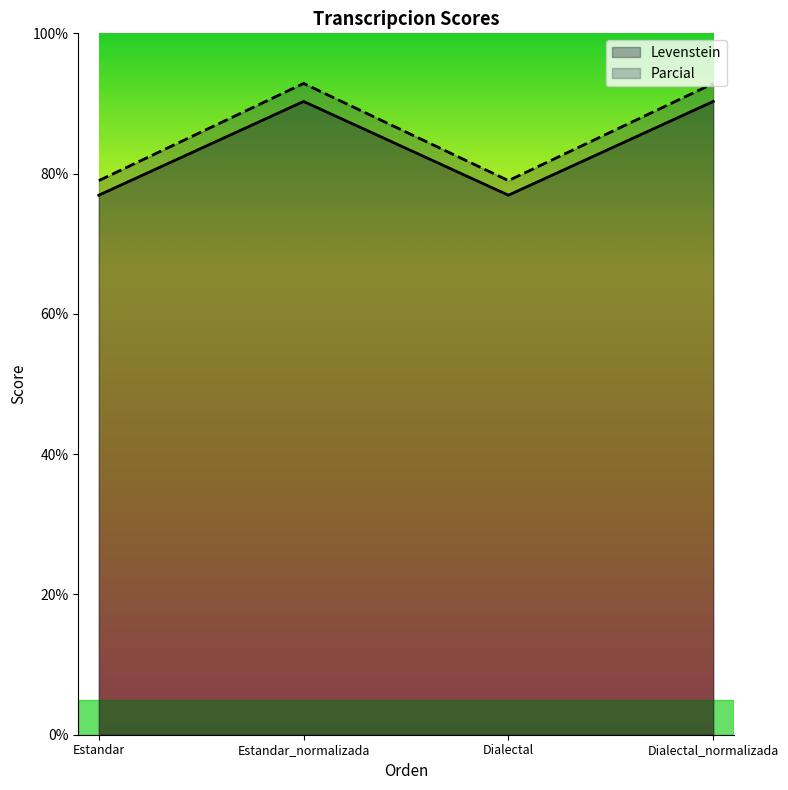

True or false: Levenstein has more than 2 points higher than both neighbors.

False